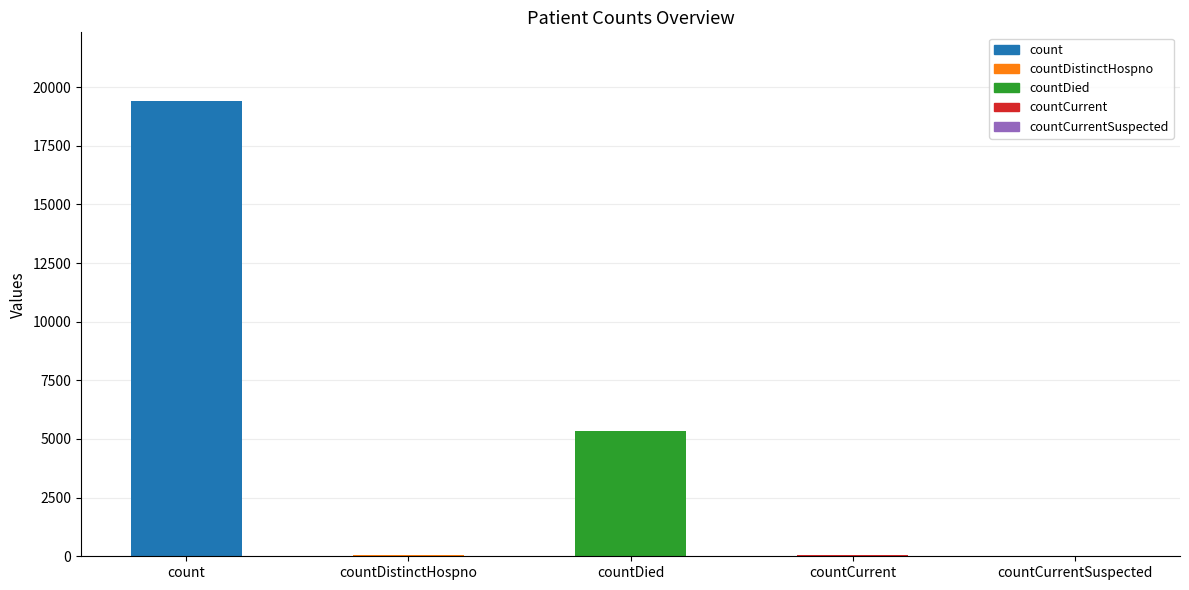

Where is the data nearest to the value 9710?

countDied